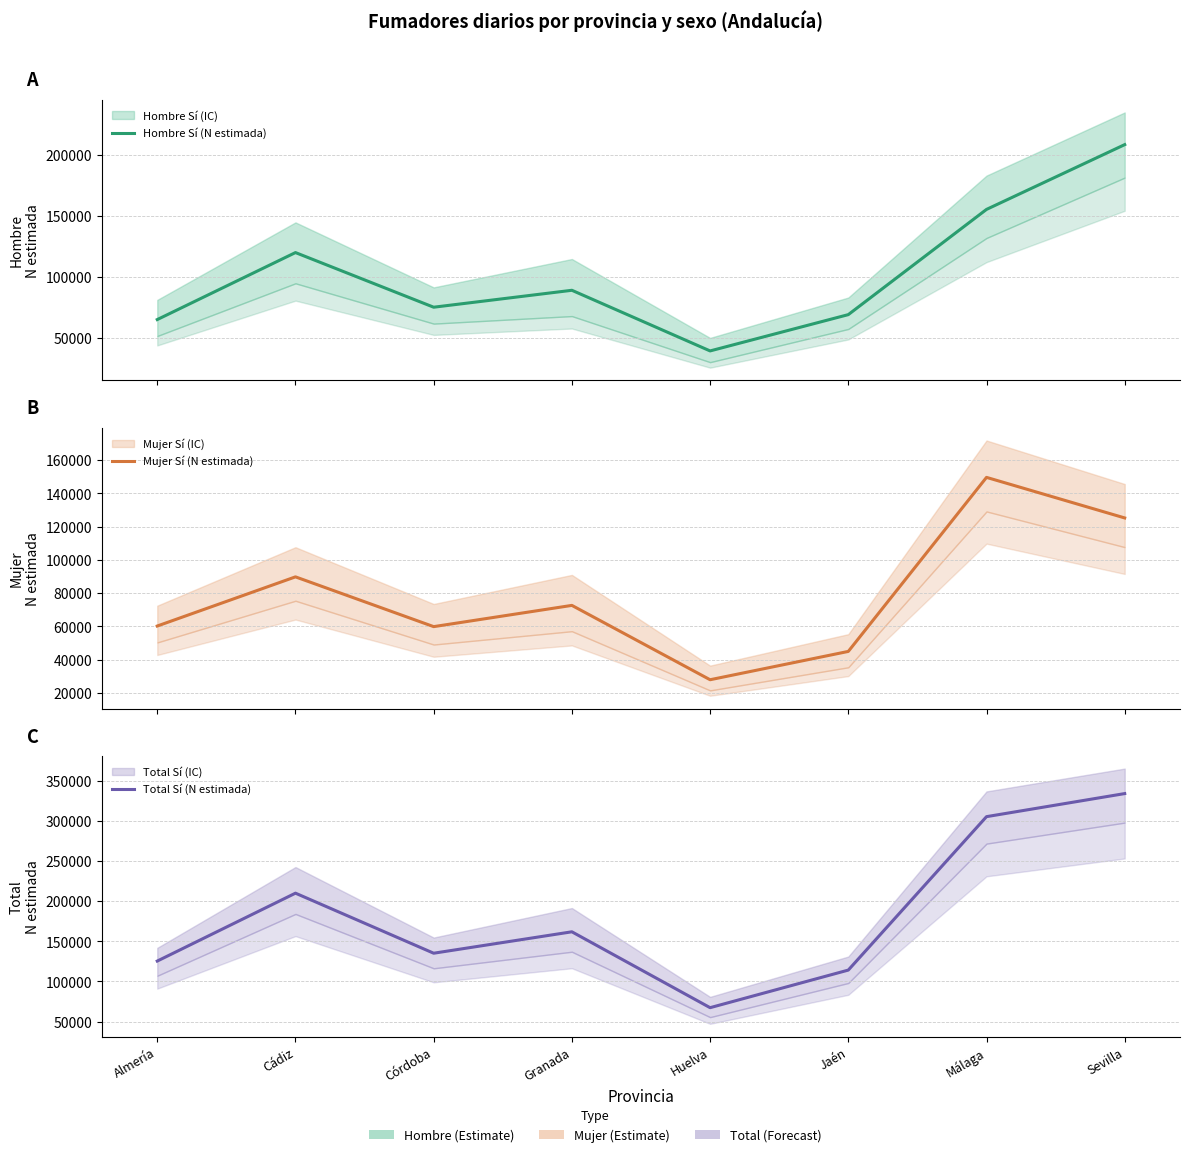

Which series changed the most between Almería and Jaén?

Mujer Sí (N estimada)